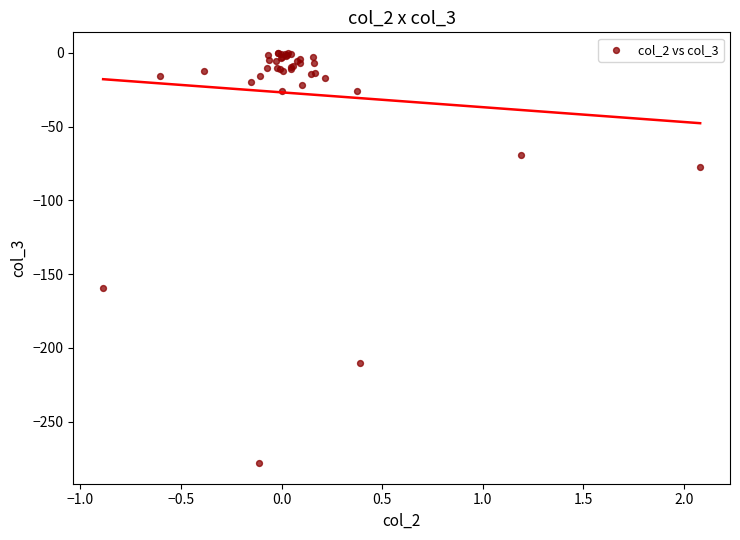

What Y value in the scatter plot is closest to -139?

-159.4